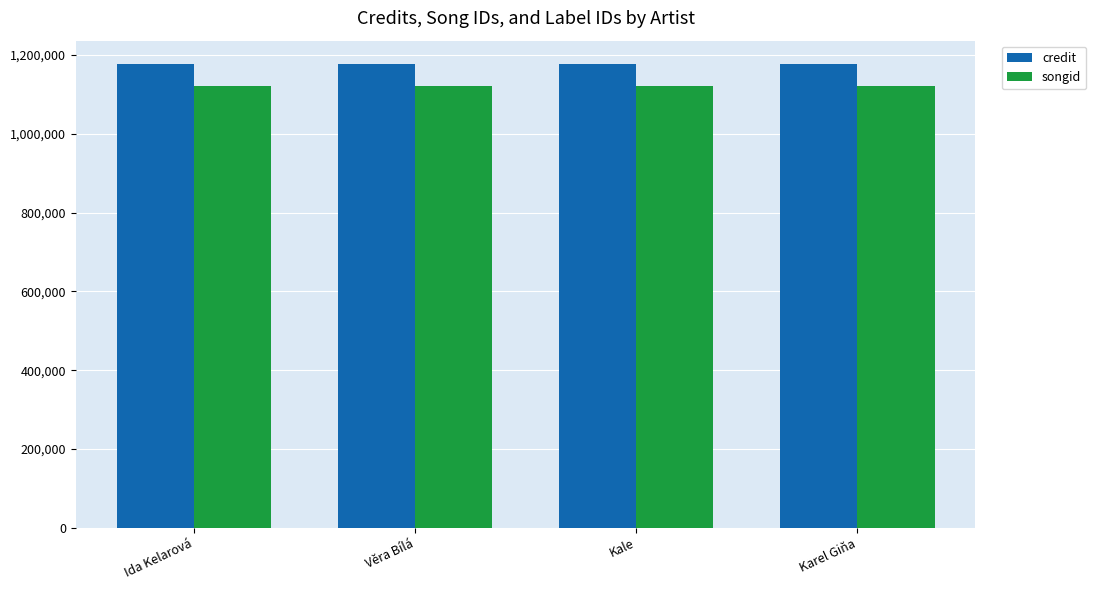

Which series has the largest total across all categories?

credit